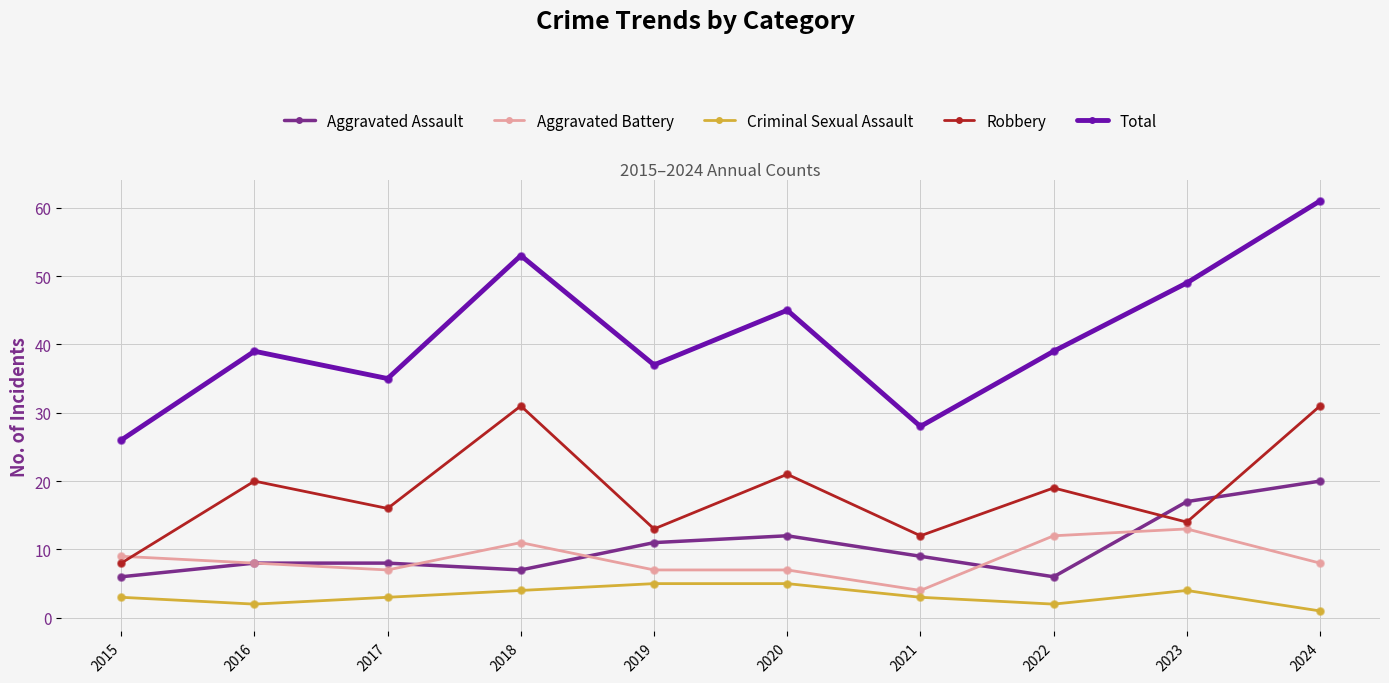

What are all the series names shown in the legend?

Aggravated Assault, Aggravated Battery, Criminal Sexual Assault, Robbery, Total